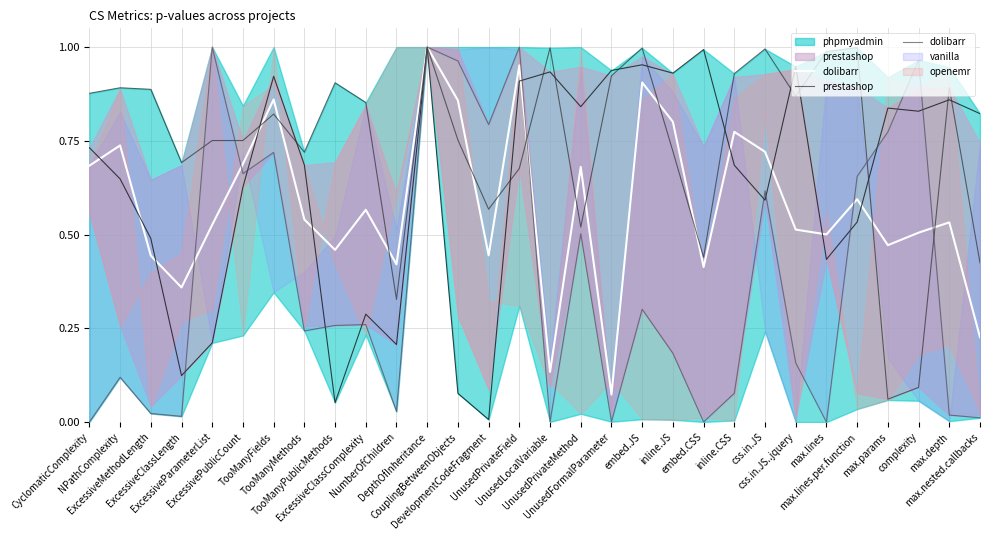

What is the sum of all prestashop values?

22.3